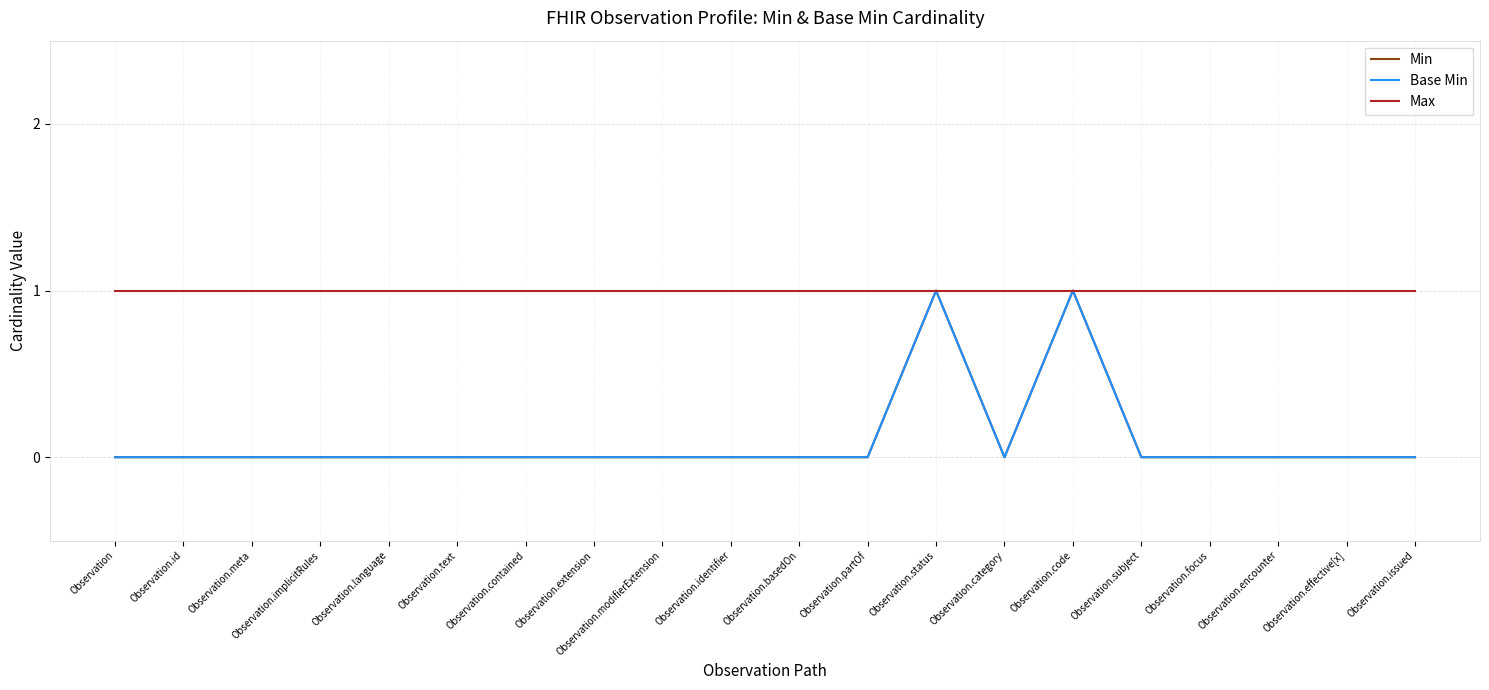

Rank the categories by Min value from lowest to highest.

Observation, Observation.id, Observation.meta, Observation.implicitRules, Observation.language, Observation.text, Observation.contained, Observation.extension, Observation.modifierExtension, Observation.identifier, Observation.basedOn, Observation.partOf, Observation.category, Observation.subject, Observation.focus, Observation.encounter, Observation.effective[x], Observation.issued, Observation.status, Observation.code